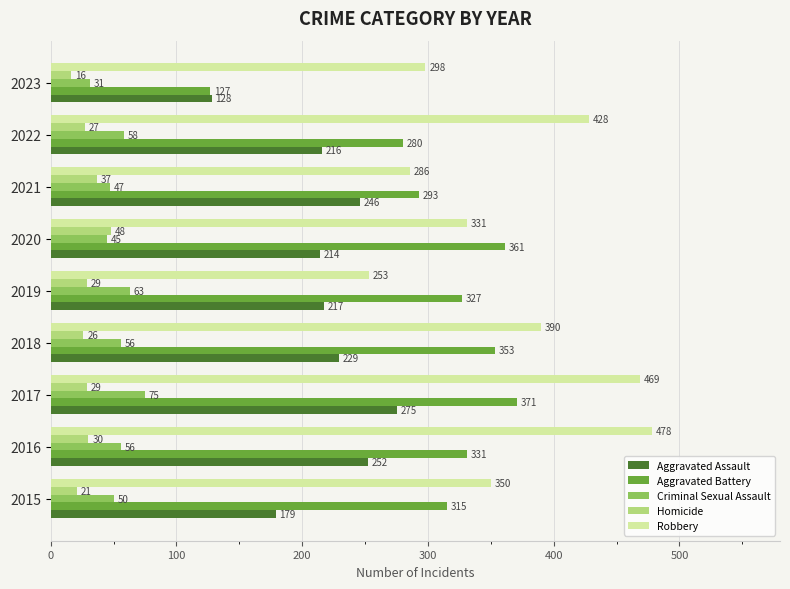

What is the difference between the Robbery values at 2018 and 2016?

88